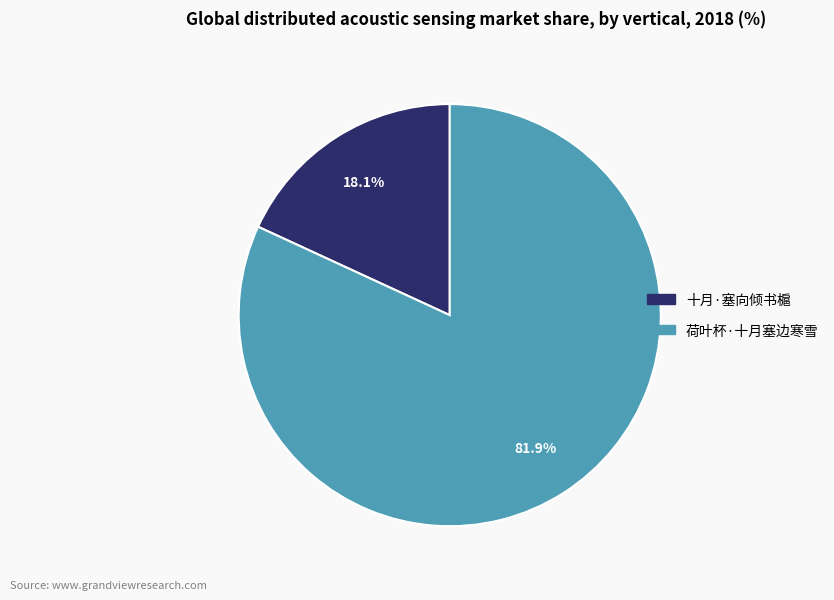

Is it true that 十月·塞向倾书槴 is 9% of the pie?

False